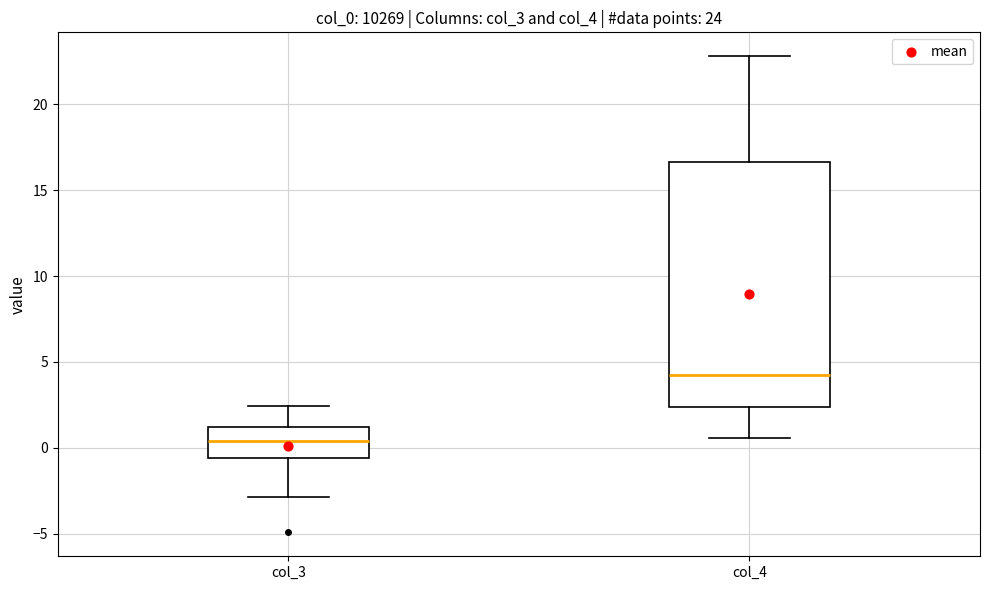

Which box's median line is the highest?

col_4